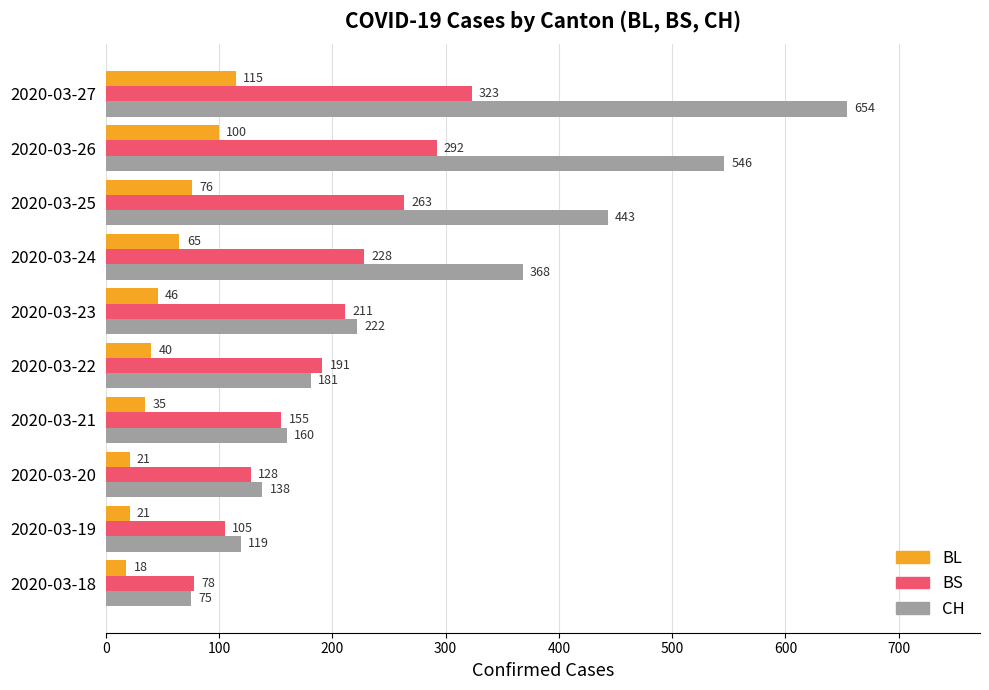

Which series has the largest range (max minus min)?

CH